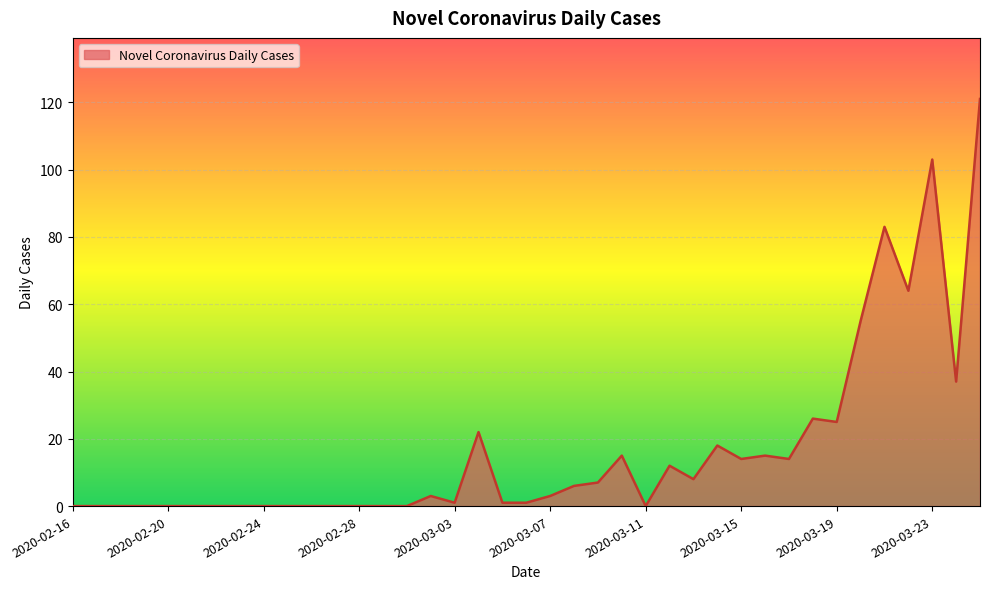

What is the sum of all values?

654